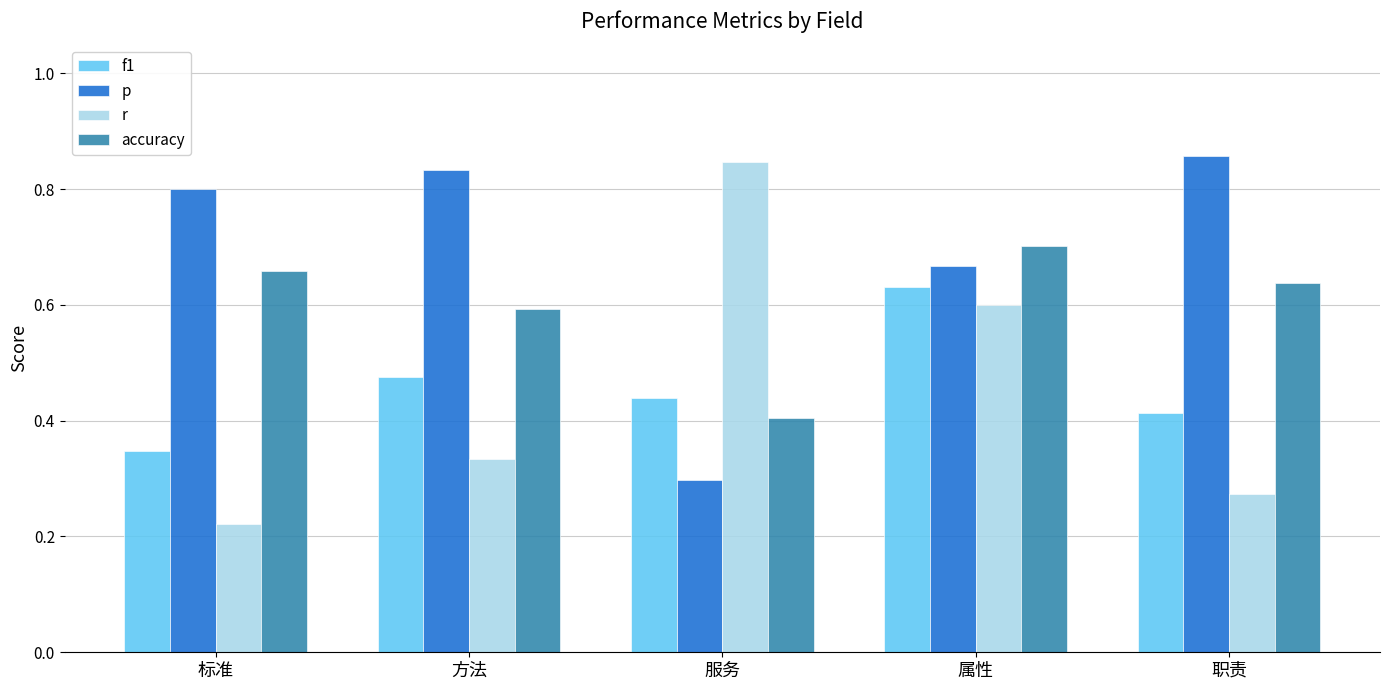

How many bars are there in total?

20